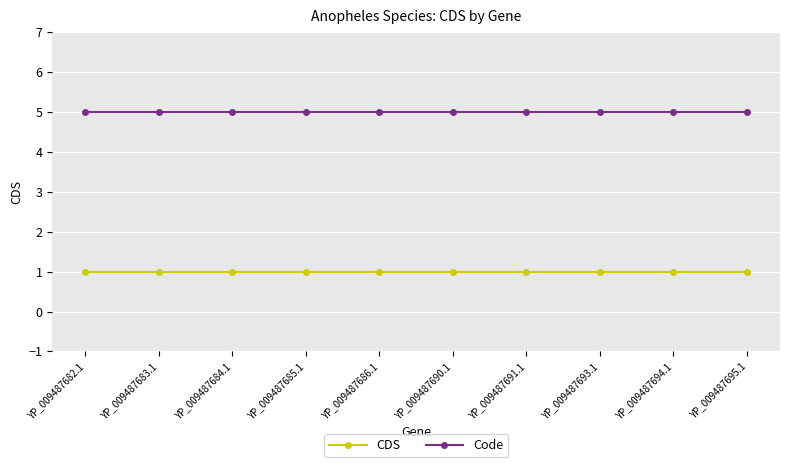

What is the total value across all series at YP_009487690.1?

6